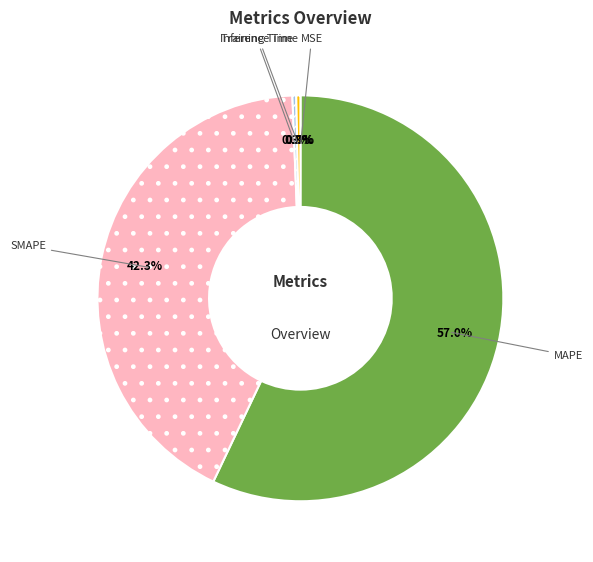

How much of the chart is everything except SMAPE?

57.7%